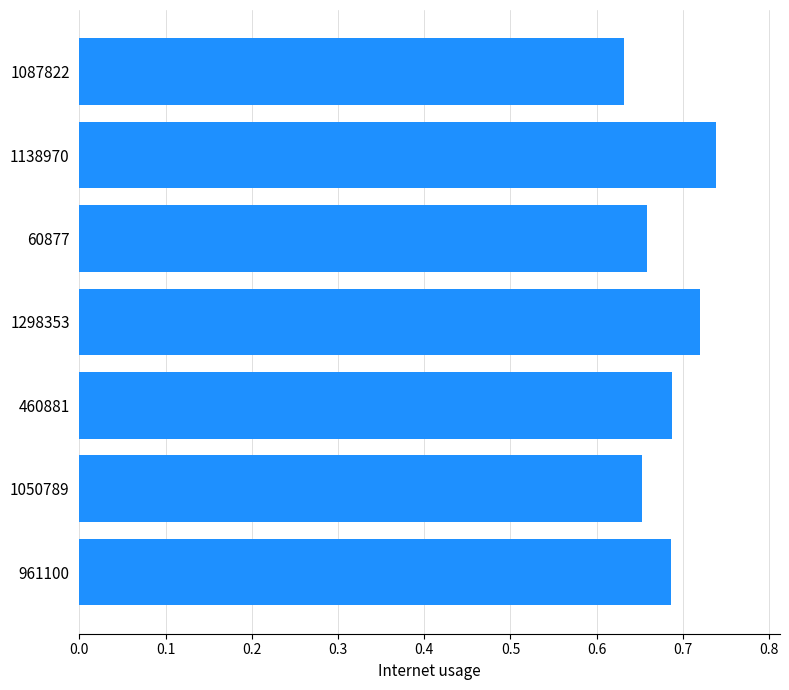

Are the bars horizontal?

Yes